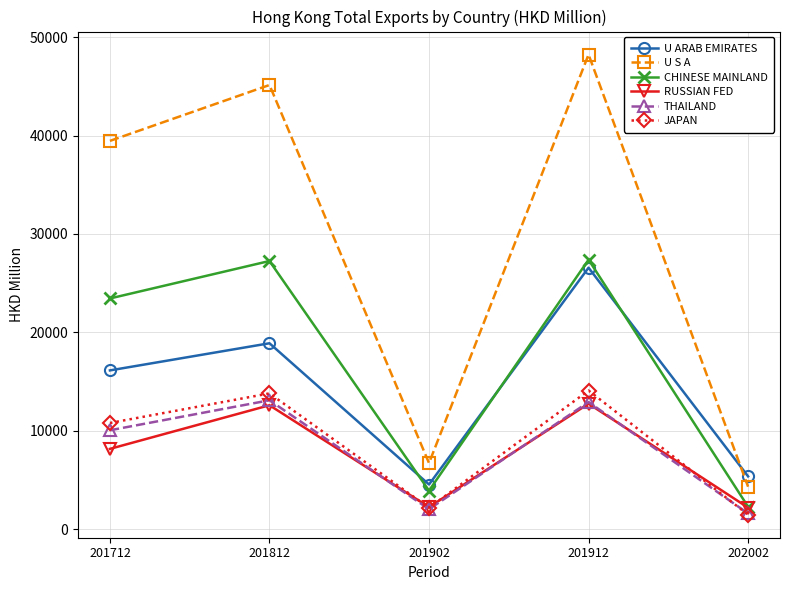

What is the smallest value displayed?

1470.7